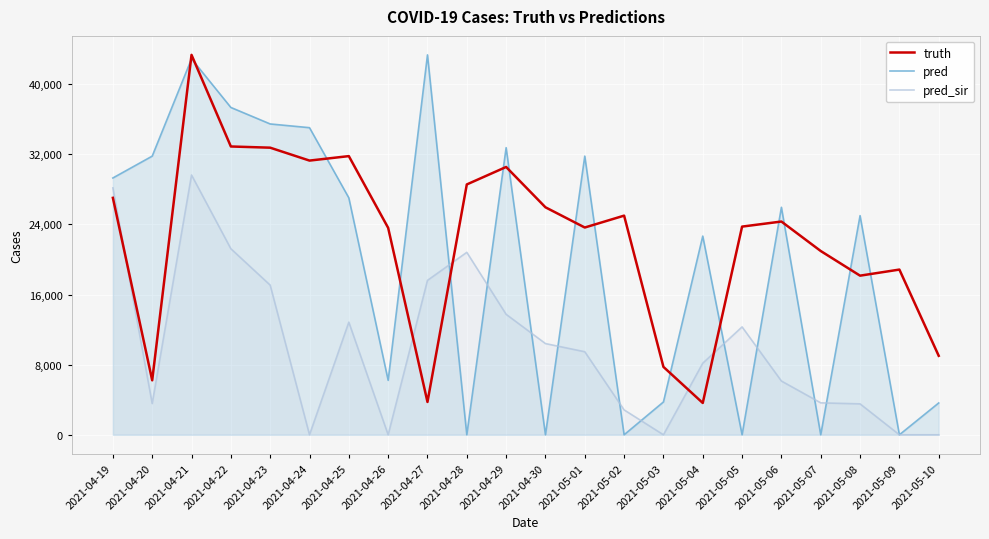

The value of pred at 2021-05-08 is 9969.3. True or false?

False